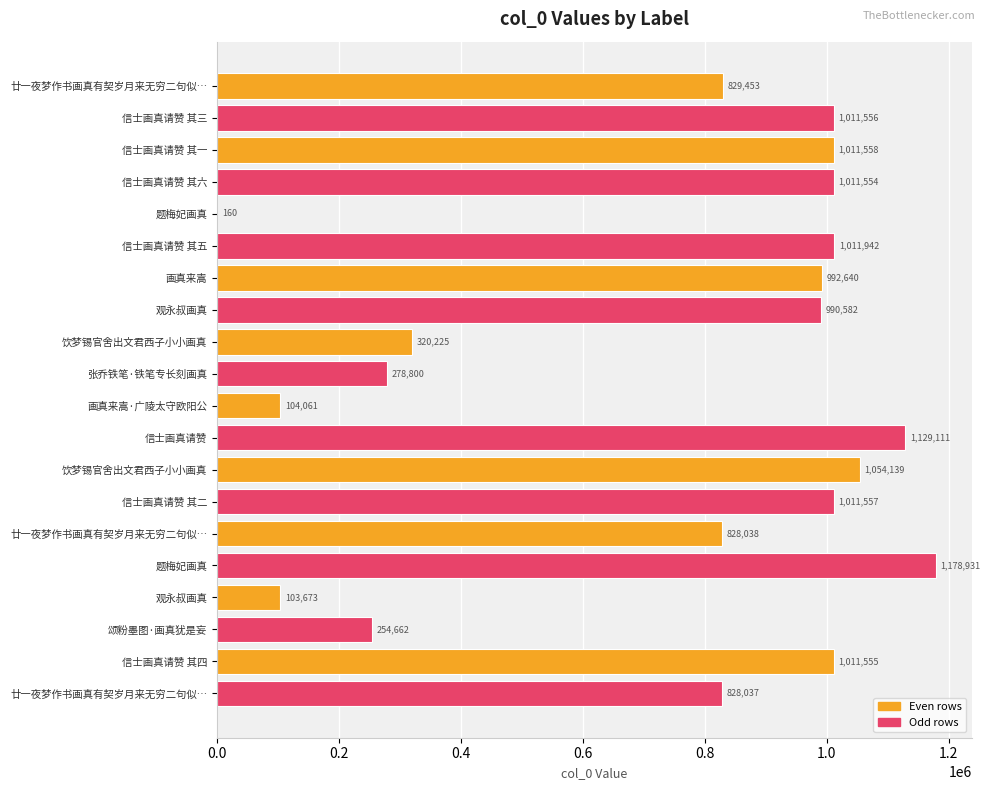

Where is the data nearest to the value 589545?

廿一夜梦作书画真有契岁月来无穷二句似…